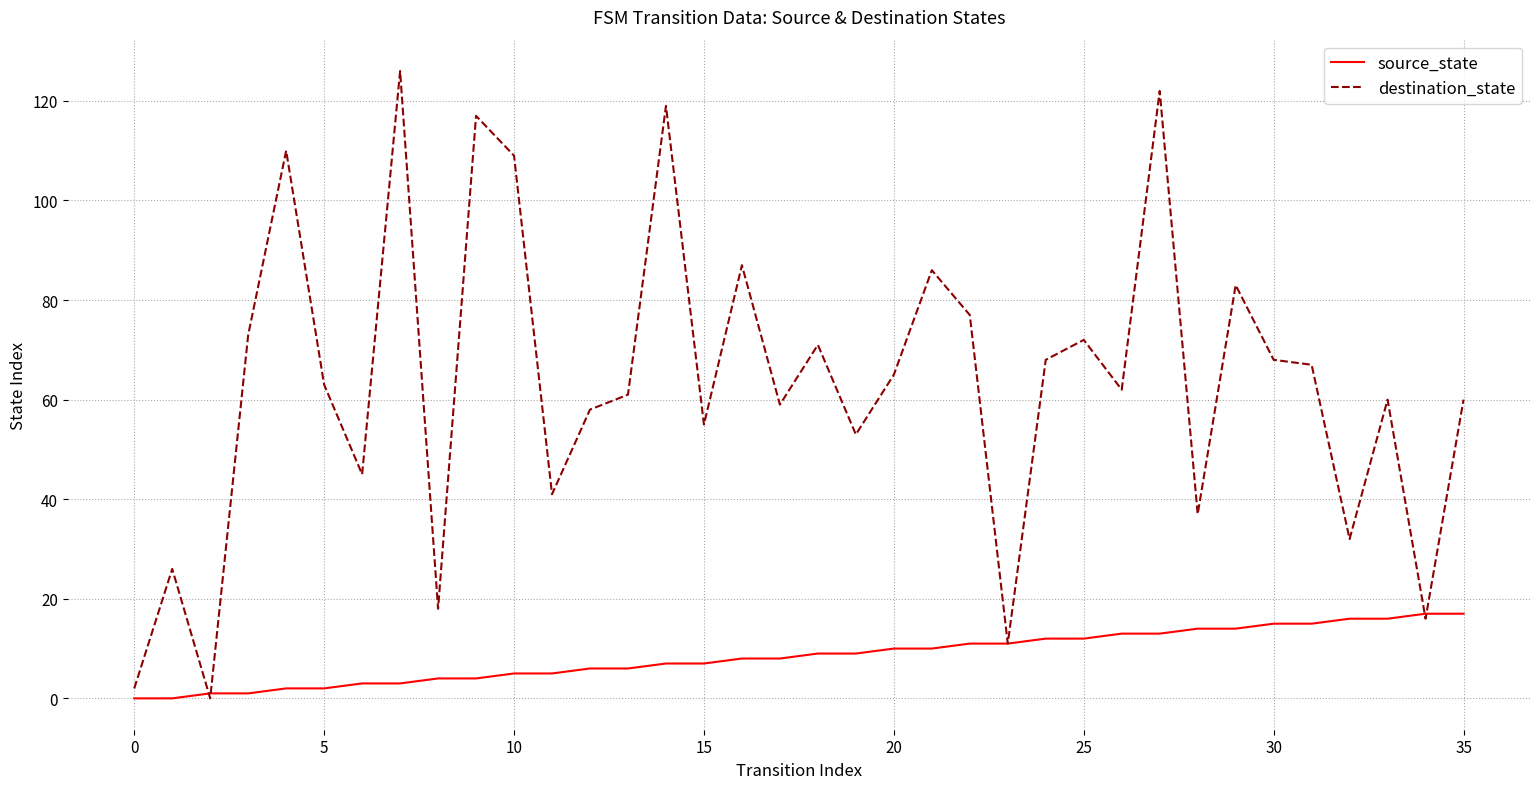

Rank the series by their average value, from lowest to highest.

source_state, destination_state